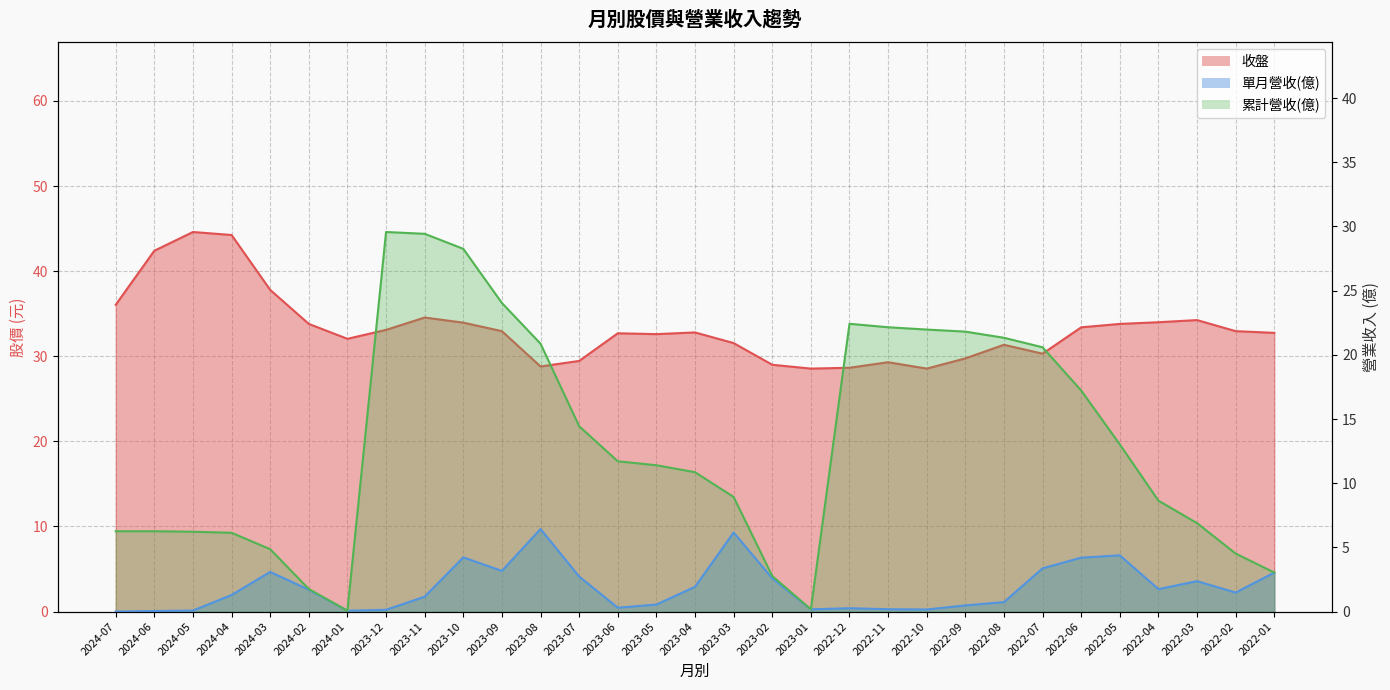

What is the value of the 單月營收(億) point at the 21st from the left?

0.2